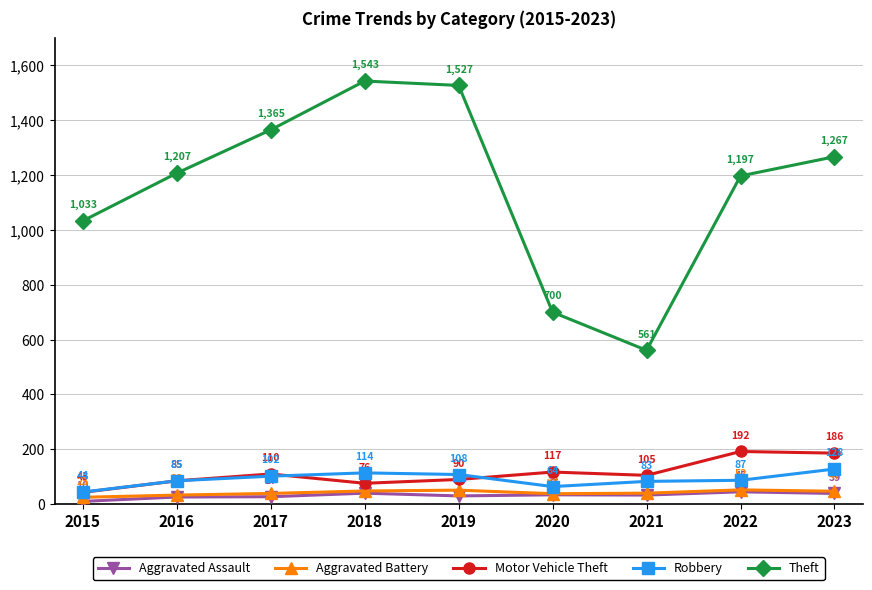

True or false: Aggravated Battery has a value of 52 at 2022.

True